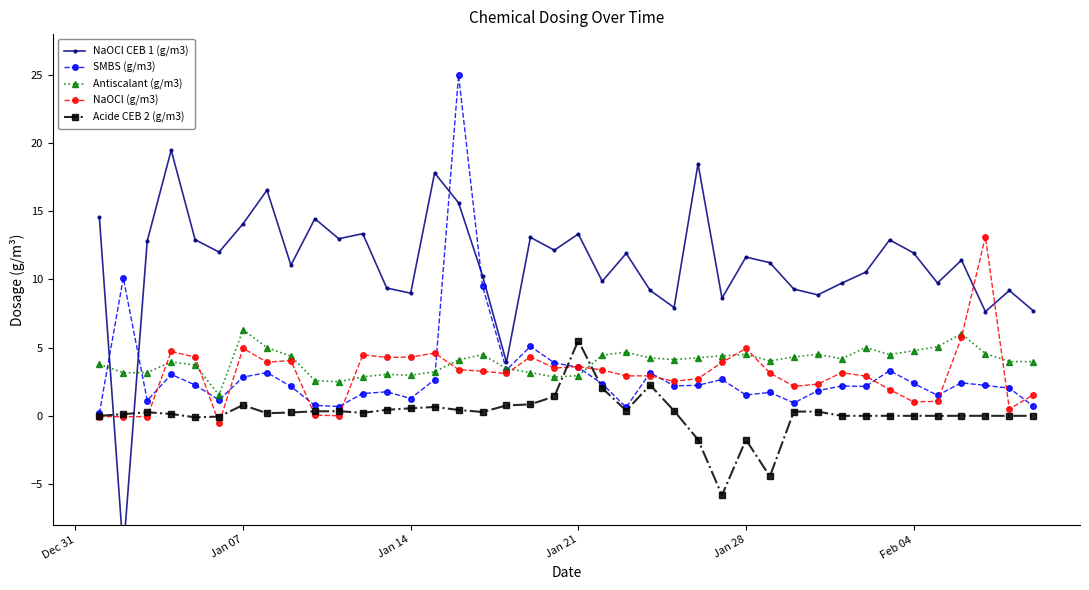

Rank the series by their maximum value, from lowest to highest.

Acide CEB 2 (g/m3), Antiscalant (g/m3), NaOCl (g/m3), NaOCl CEB 1 (g/m3), SMBS (g/m3)